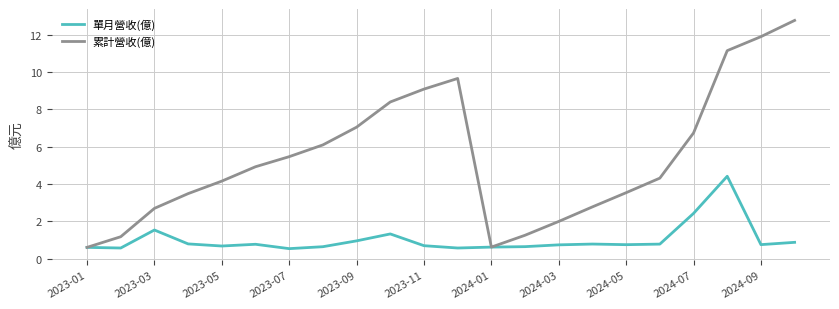

Rank the series by their maximum value, from highest to lowest.

累計營收(億), 單月營收(億)